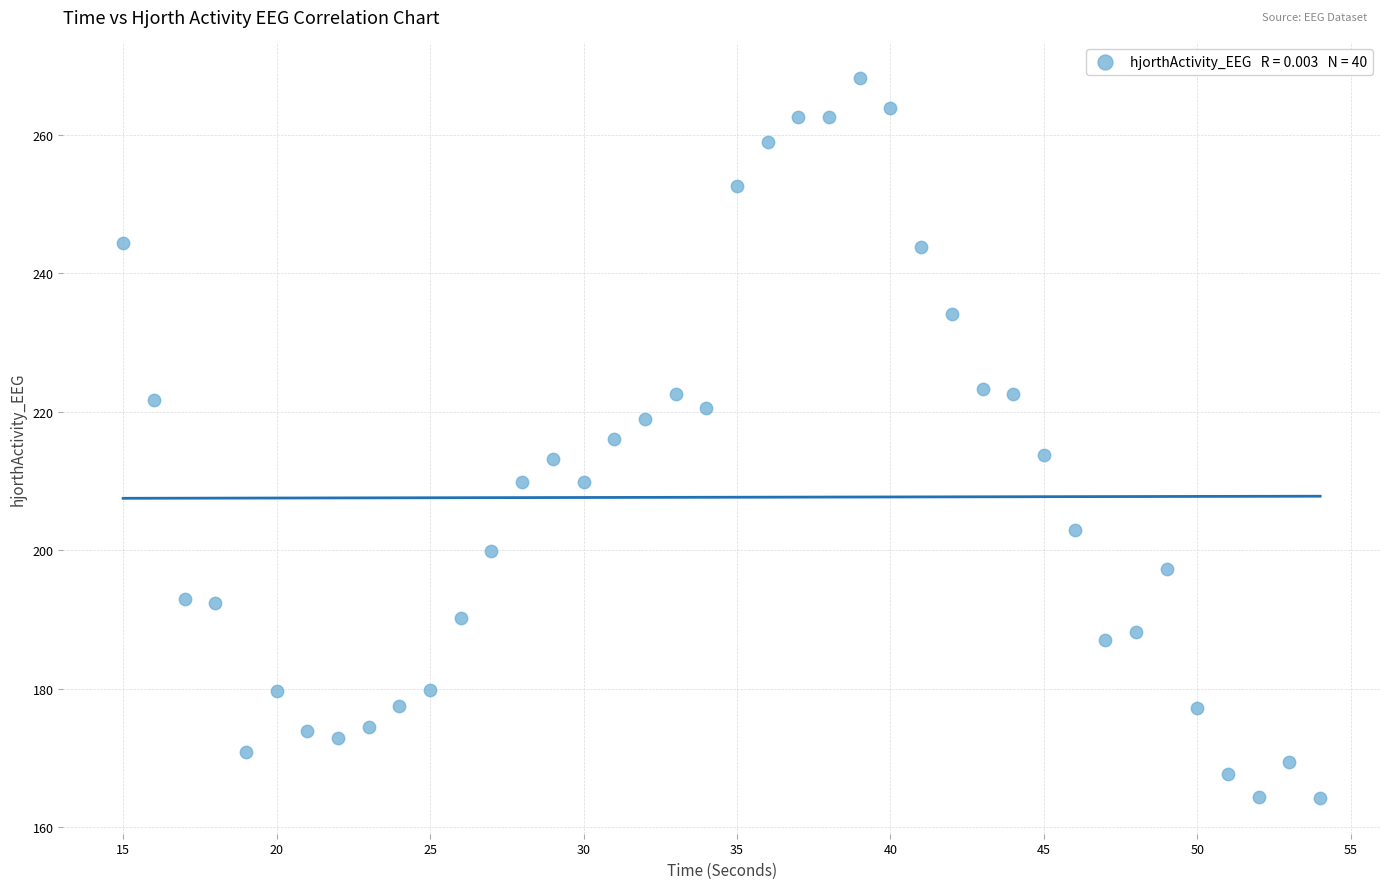

What is the range of Y values (max minus min)?

103.9